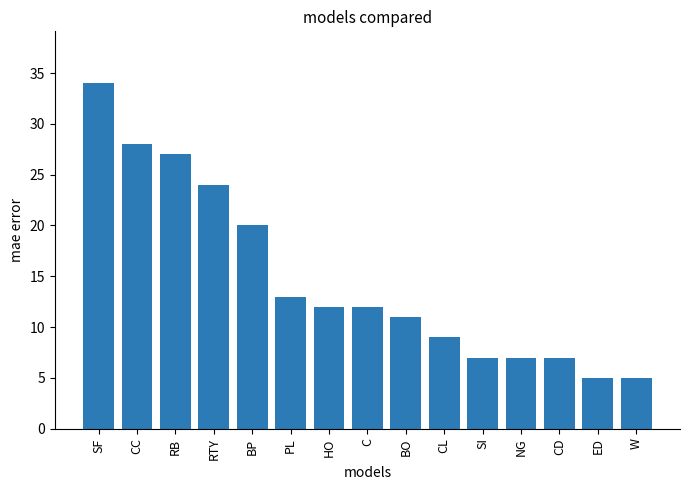

What is the difference between the second highest and minimum values?

23